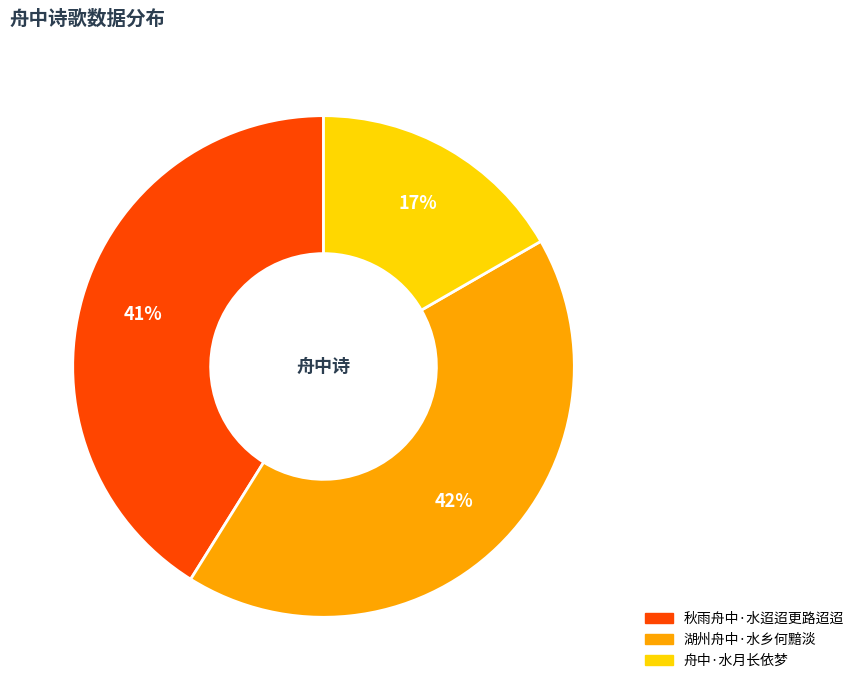

Do 舟中·水月长依梦 and 秋雨舟中·水迢迢更路迢迢 together represent more than half of the pie?

Yes